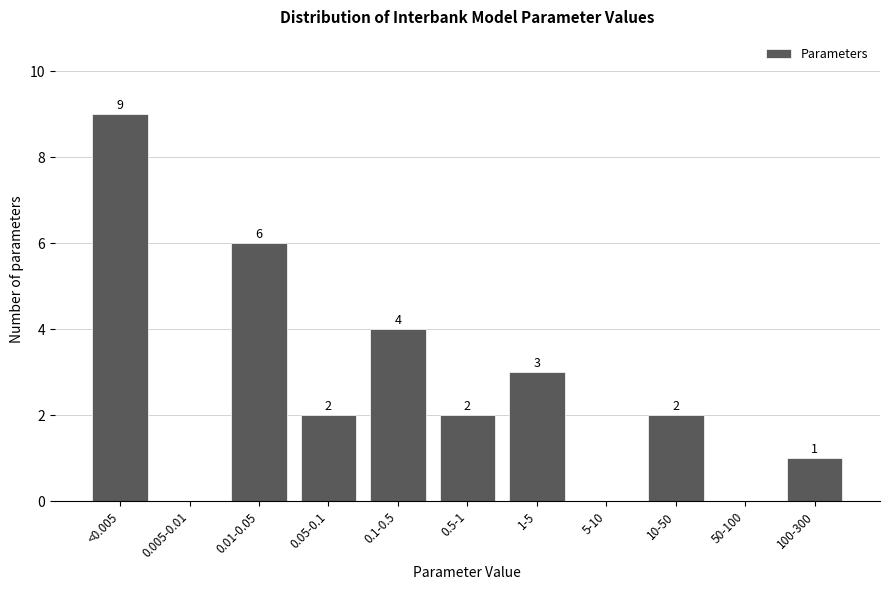

Reading right to left, extract all data points from this chart.

100-300=1	50-100=0	10-50=2	5-10=0	1-5=3	0.5-1=2	0.1-0.5=4	0.05-0.1=2	0.01-0.05=6	0.005-0.01=0	<0.005=9